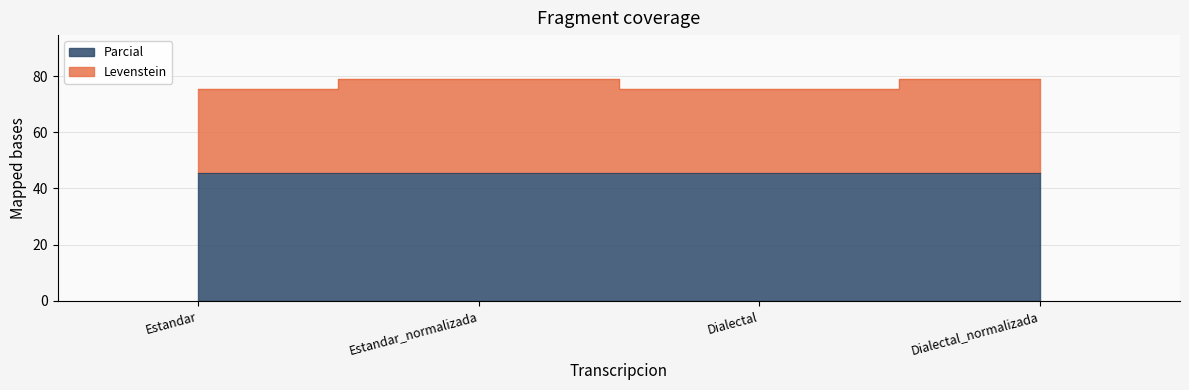

What is the value of the 3rd point from the left?

75.5